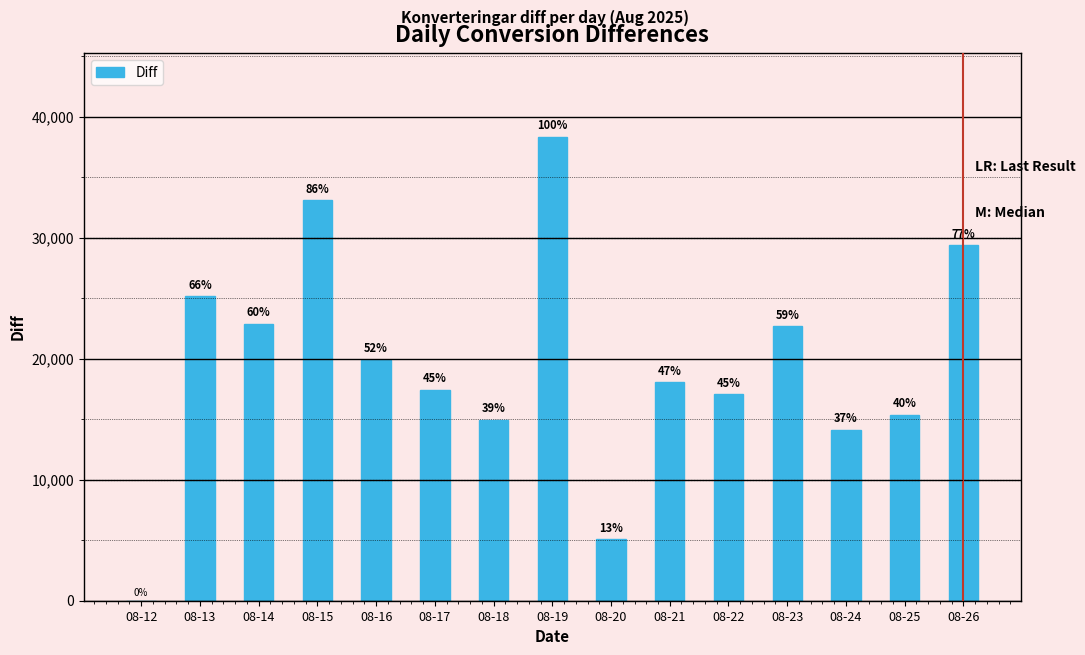

Rank the categories by value from highest to lowest.

08-19, 08-15, 08-26, 08-13, 08-14, 08-23, 08-16, 08-21, 08-17, 08-22, 08-25, 08-18, 08-24, 08-20, 08-12